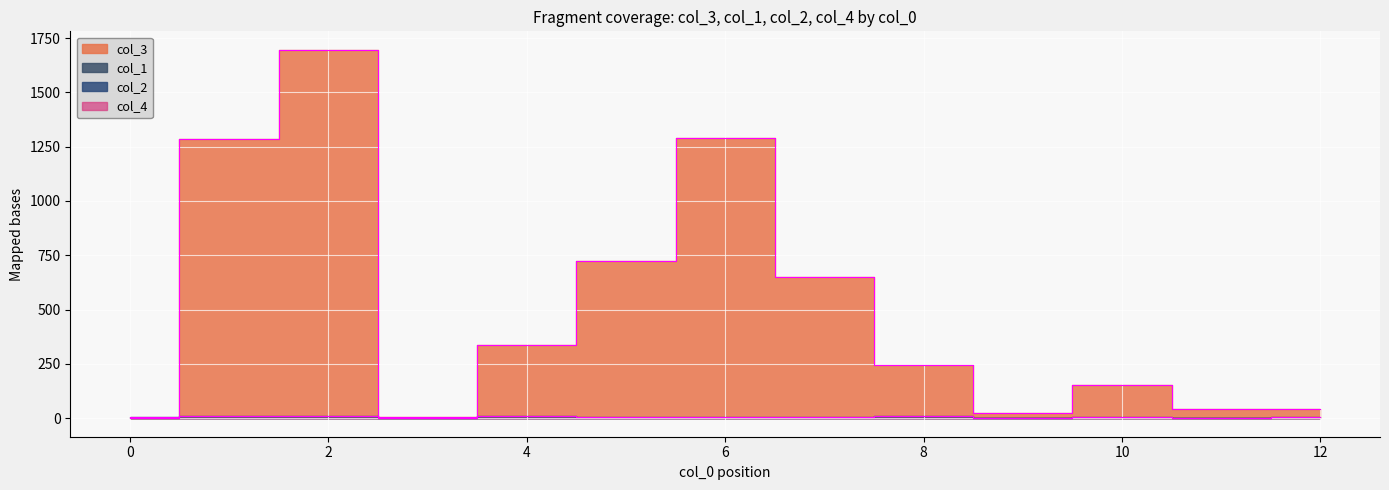

What is the average value of the col_1 series?

7